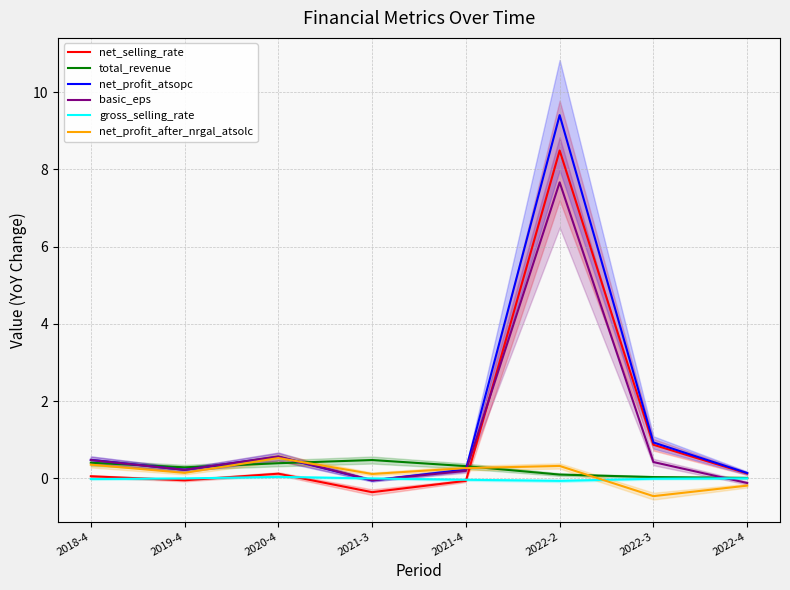

True or false: gross_selling_rate and total_revenue intersect in this chart.

False